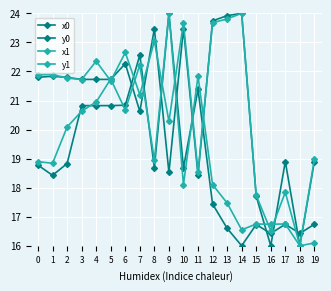

How many values in the x0 series are below 18?

8